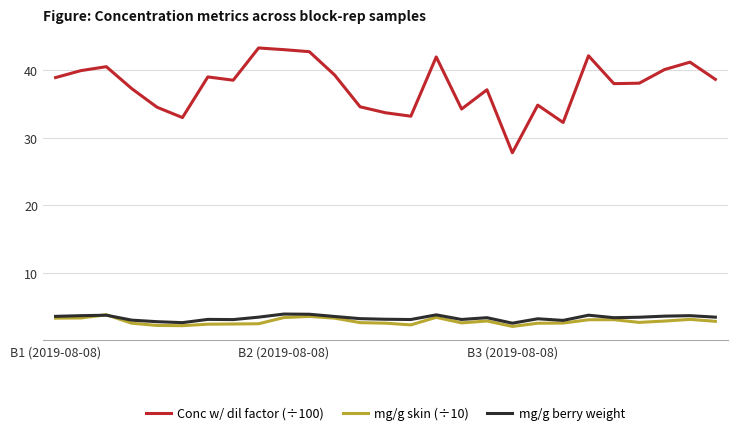

How many series are shown in this chart?

3